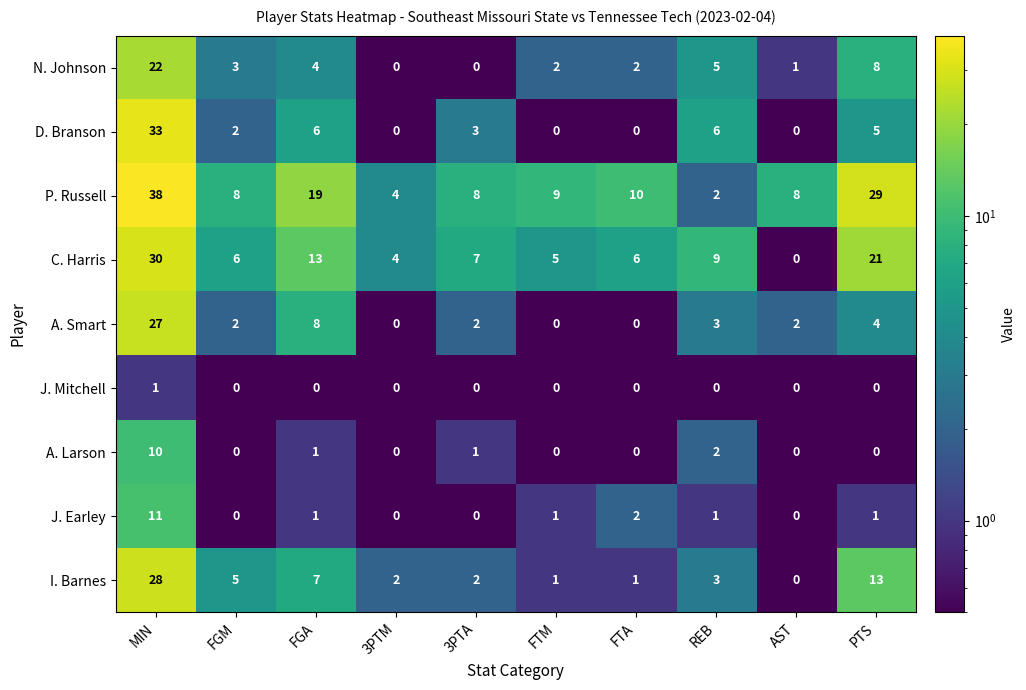

Which category has the highest value across all series?

MIN